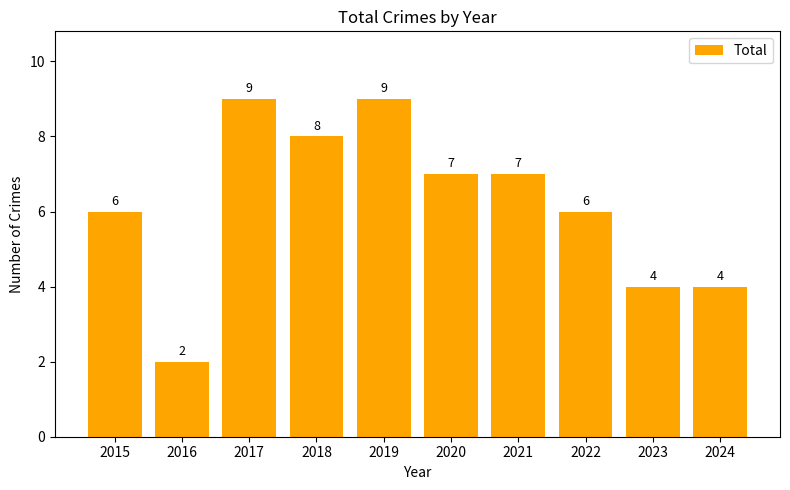

What is the value of the 8th bar from the left?

6